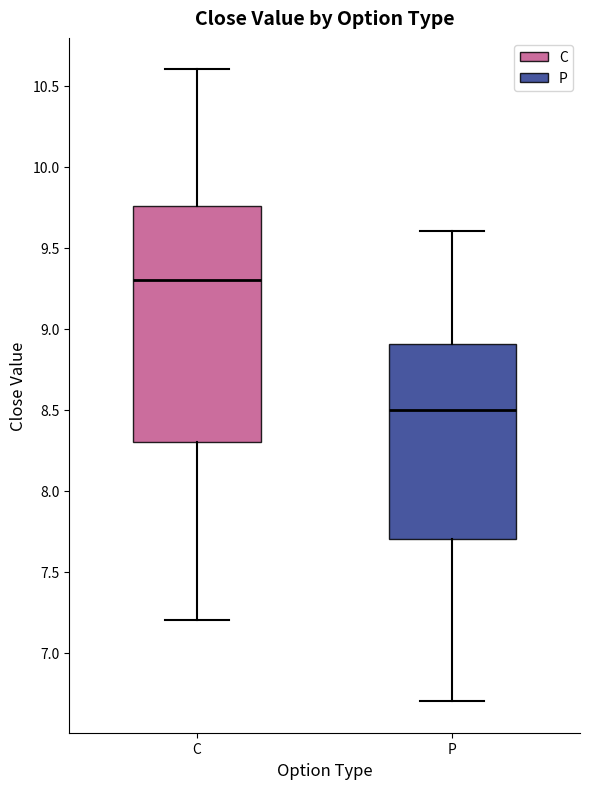

Reading left to right, transcribe this box plot: for each box, give where its median line is, the range the box spans, and where its two whiskers end, as read against the y-axis. The values are not printed on the chart, so give them approximately, as read against the axis.

C: median 9.30, box 8.30 to 9.75, whiskers 7.20 to 10.60
P: median 8.50, box 7.70 to 8.90, whiskers 6.70 to 9.60